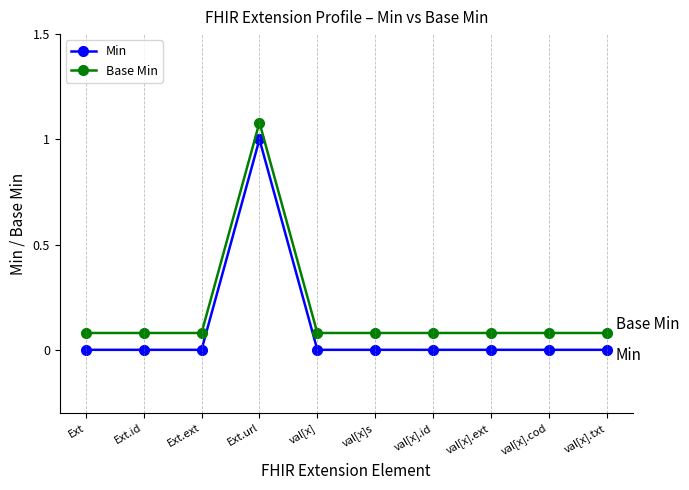

True or false: Min has more than 0 points higher than both neighbors.

True